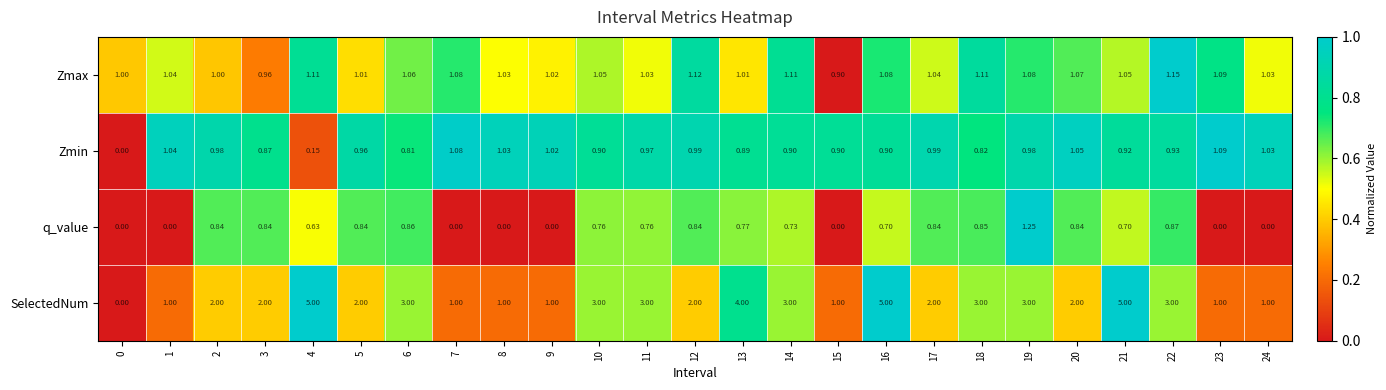

At 20, list the series in order from smallest to largest.

q_value, Zmin, Zmax, SelectedNum